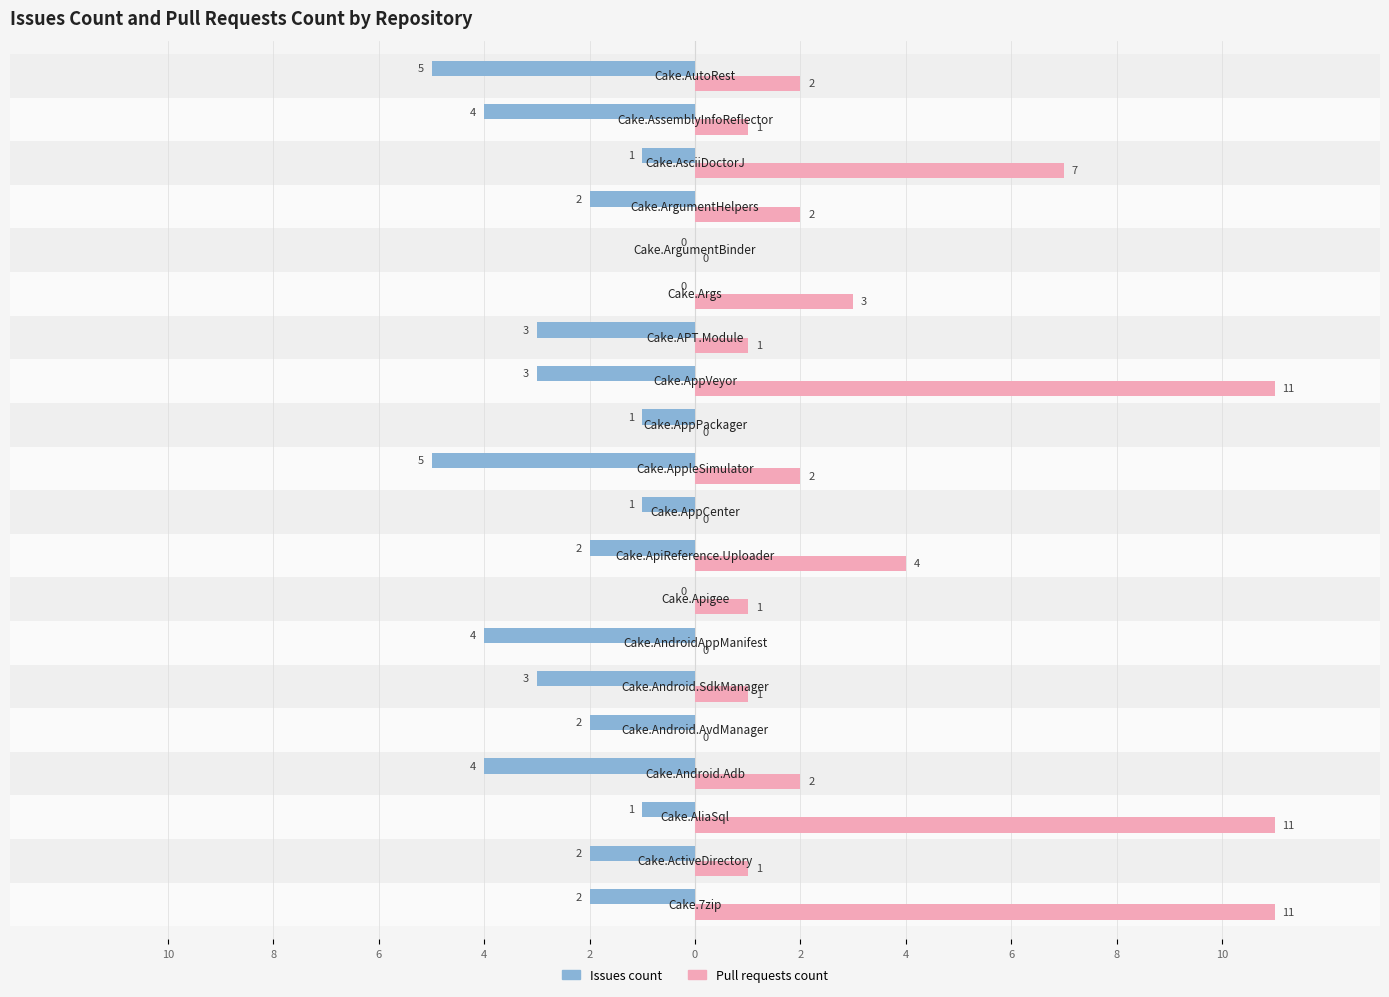

What are all the series names shown in the legend?

Issues count, Pull requests count